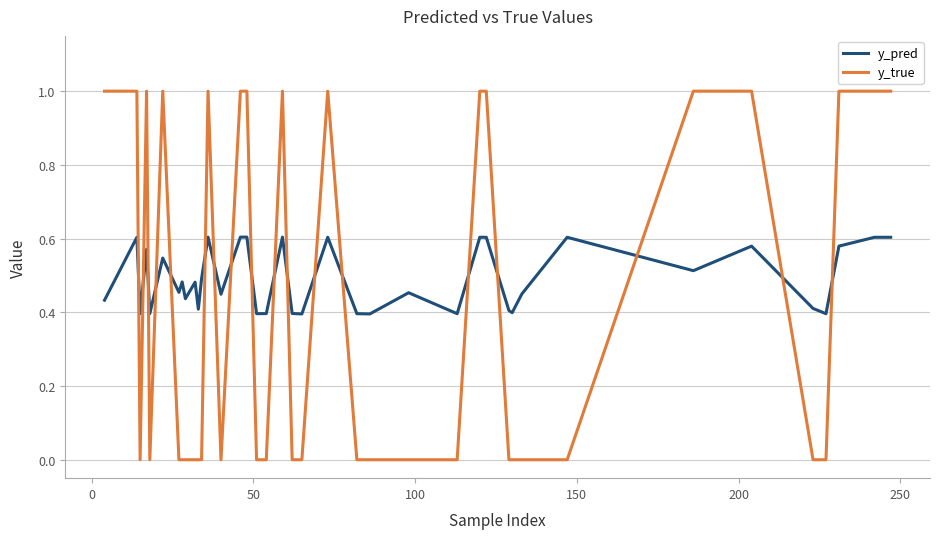

Rank the series by their maximum value, from highest to lowest.

y_true, y_pred